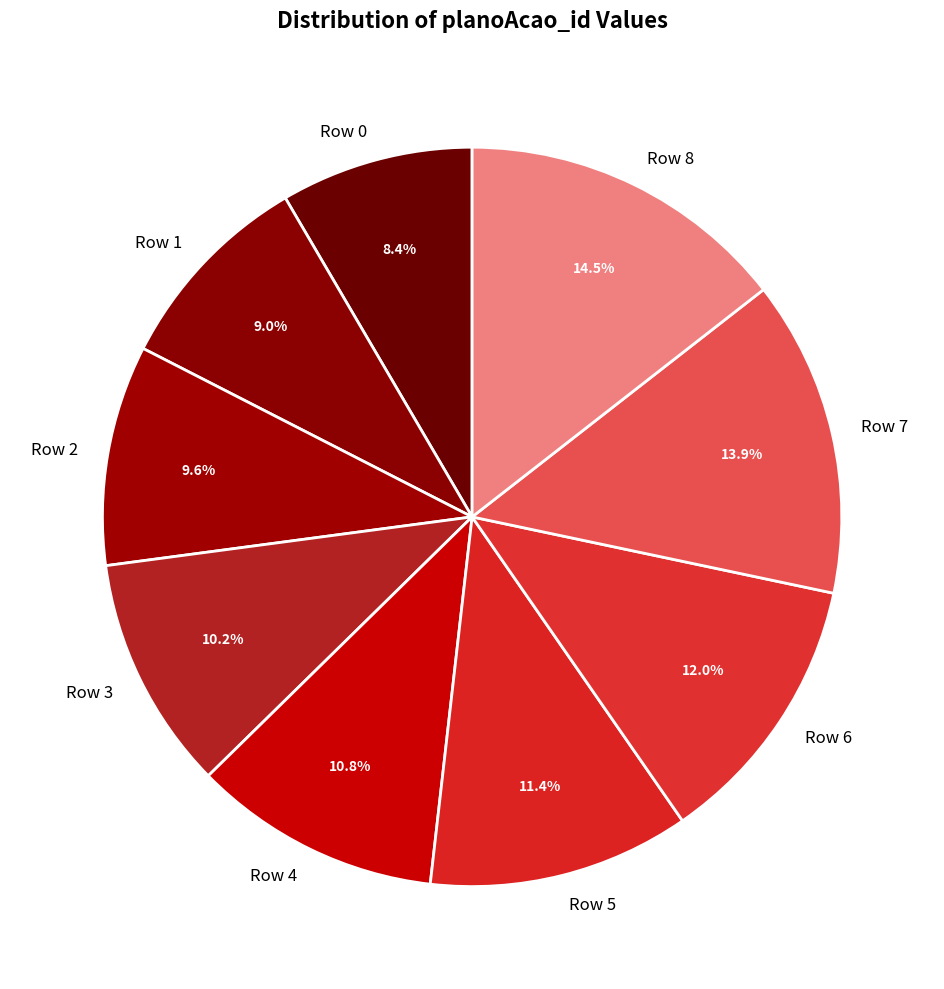

To the nearest percent, what portion does Row 6 represent?

12%